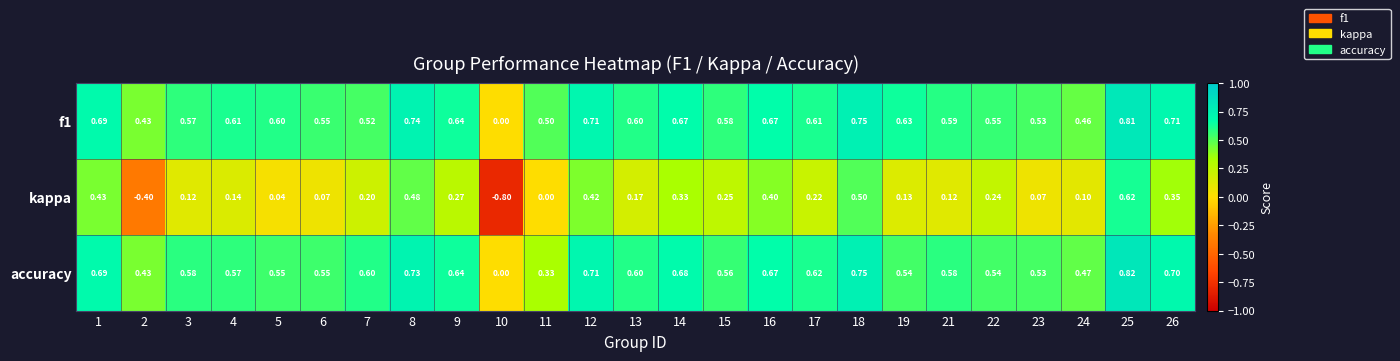

Between 1 and 24, which series saw the biggest shift?

kappa